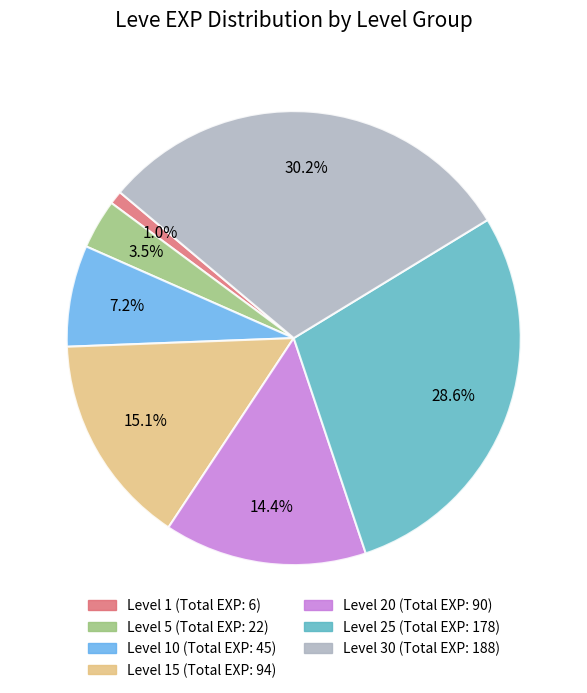

Is there a majority slice in this chart?

No